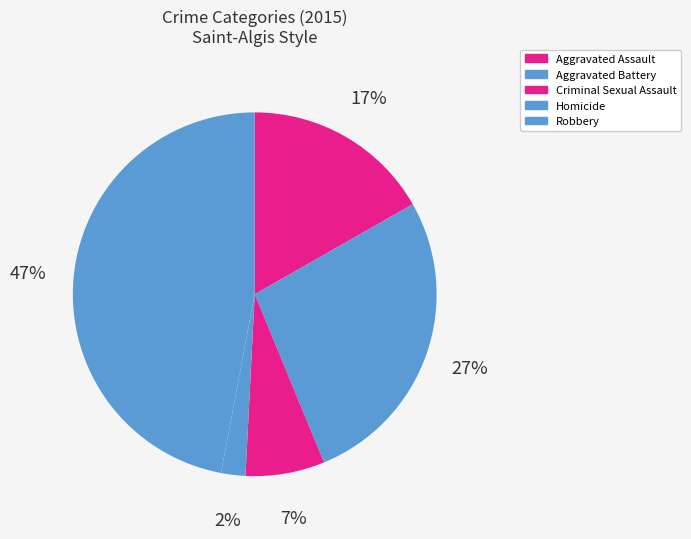

To the nearest percent, what is the combined percentage of Robbery and Aggravated Assault?

64%